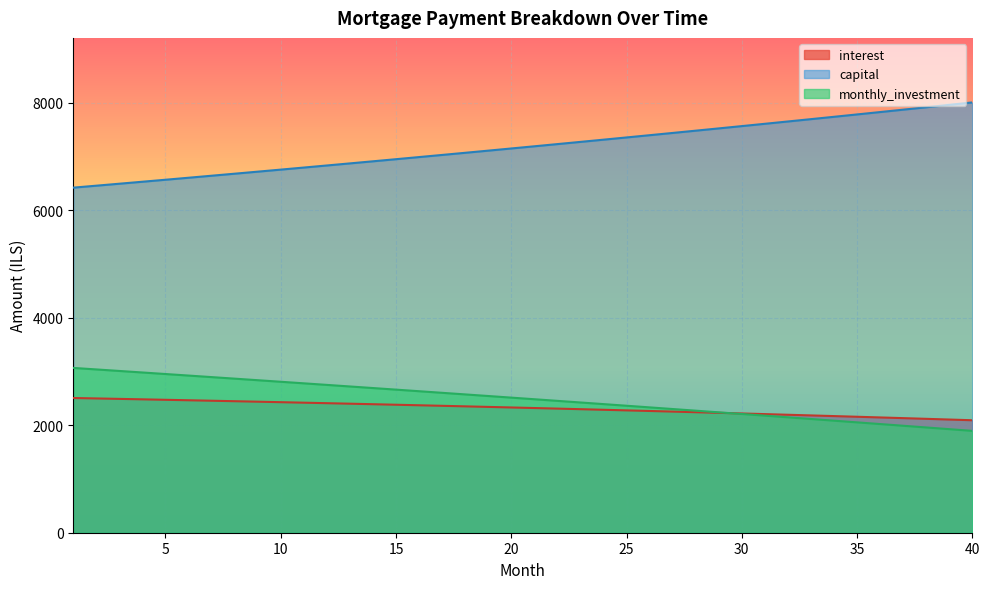

Which category has the highest value across all series?

40